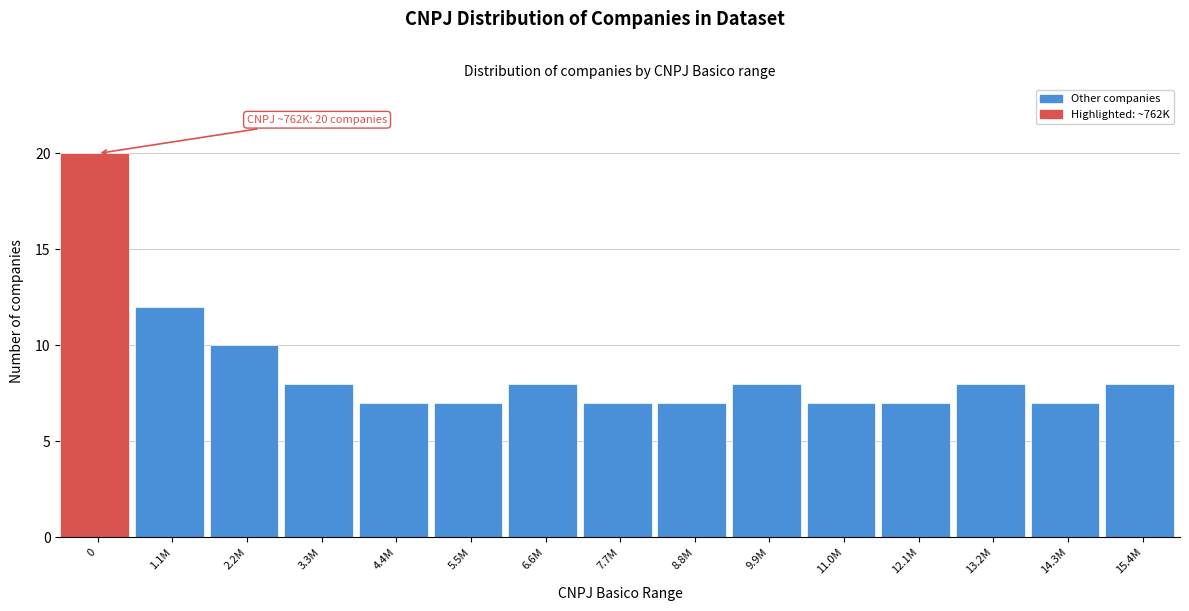

Reading right to left, what are all the values shown in this chart?

15.4M=8	14.3M=7	13.2M=8	12.1M=7	11.0M=7	9.9M=8	8.8M=7	7.7M=7	6.6M=8	5.5M=7	4.4M=7	3.3M=8	2.2M=10	1.1M=12	0=20